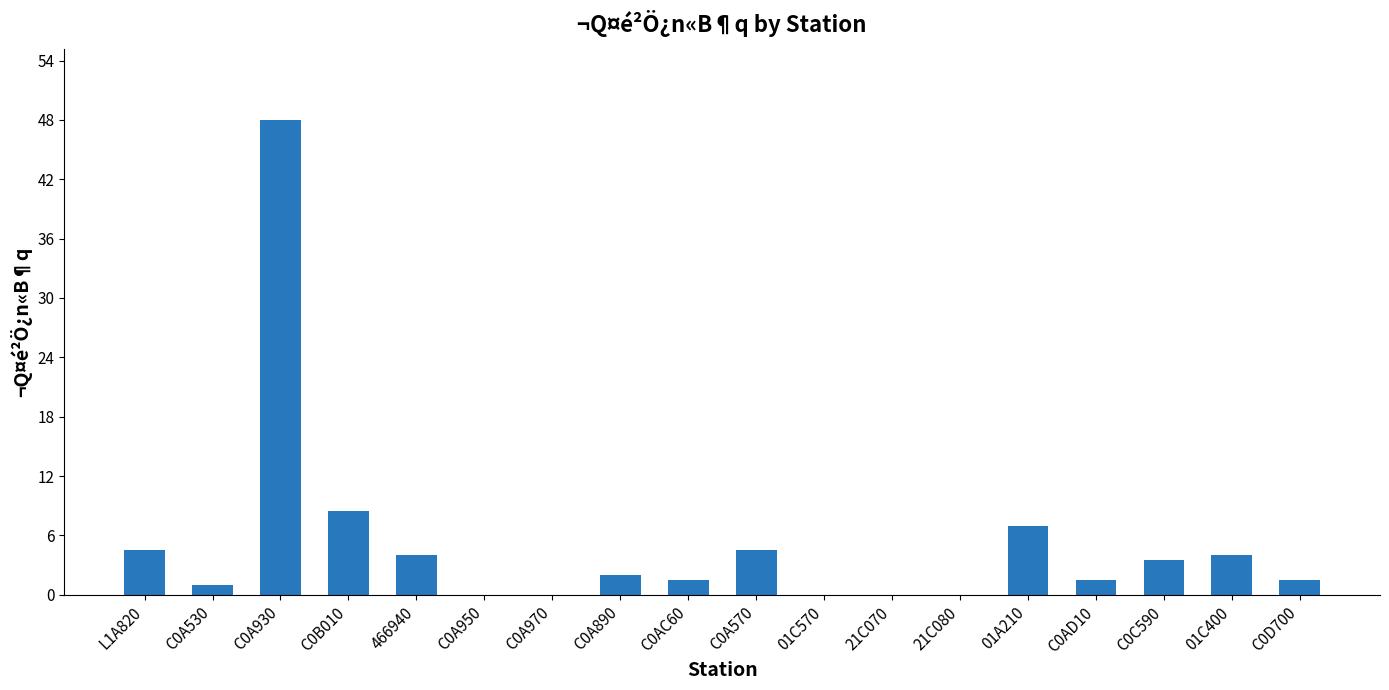

How many distinct data groups are displayed?

1